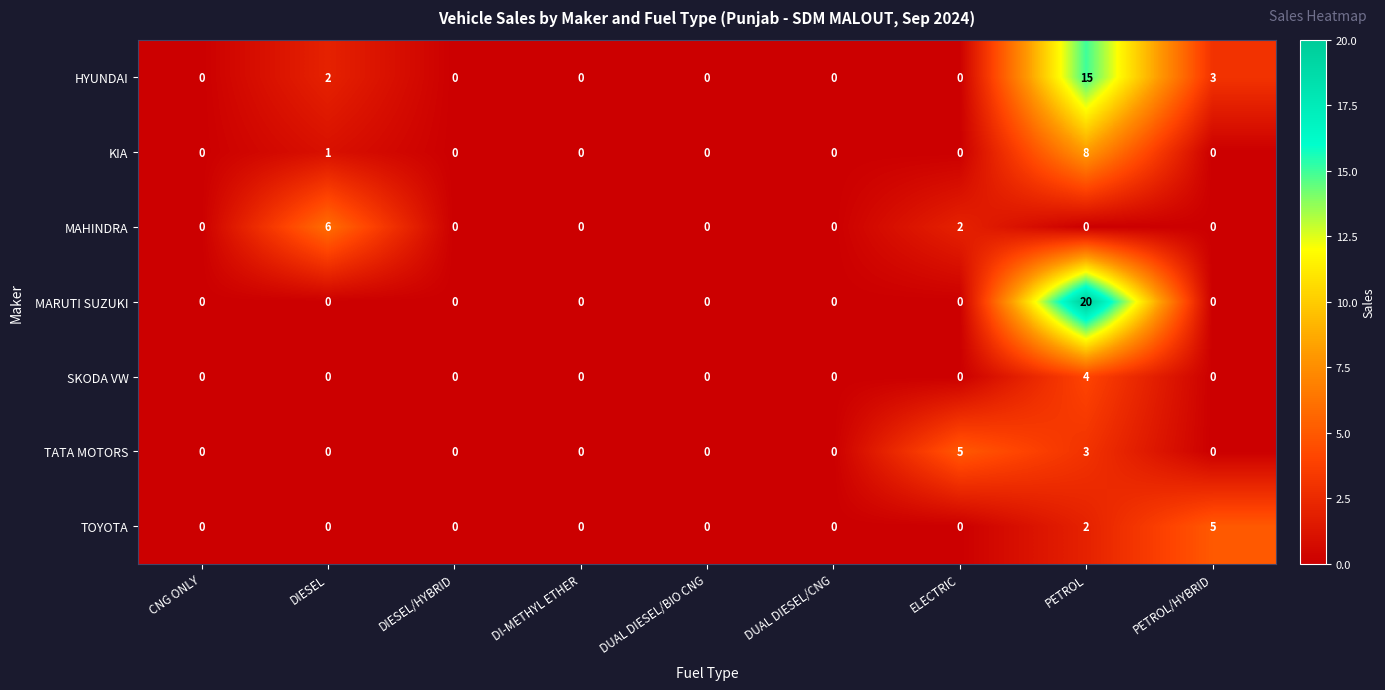

The SKODA VW series shows -1 at DIESEL/HYBRID. True or false?

False